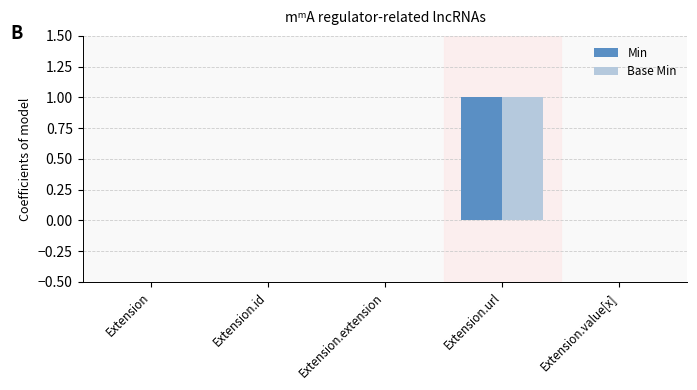

Are the bars horizontal?

No